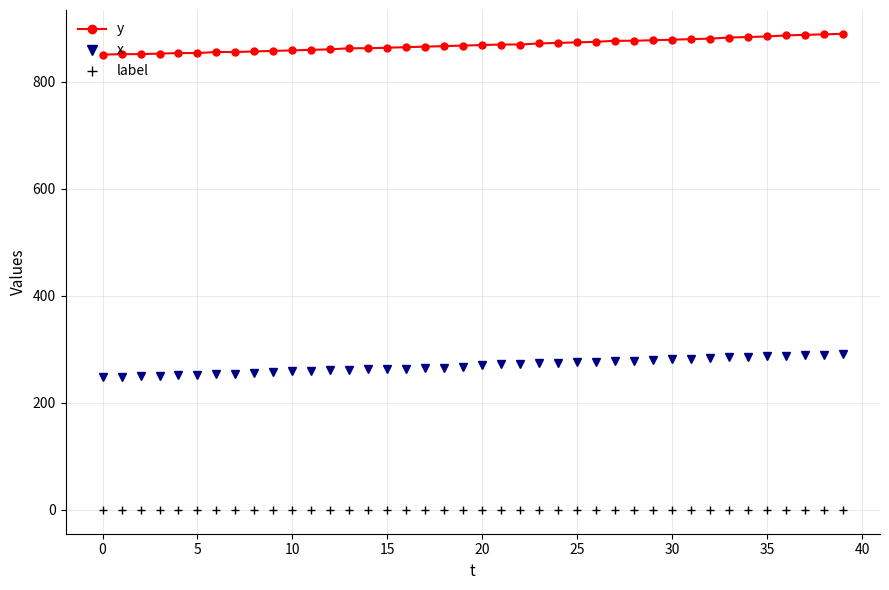

What is the sum of all y values?

34760